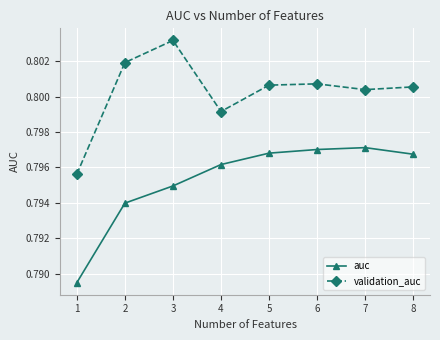

Count the validation_auc values in the range 0 to 1.

8